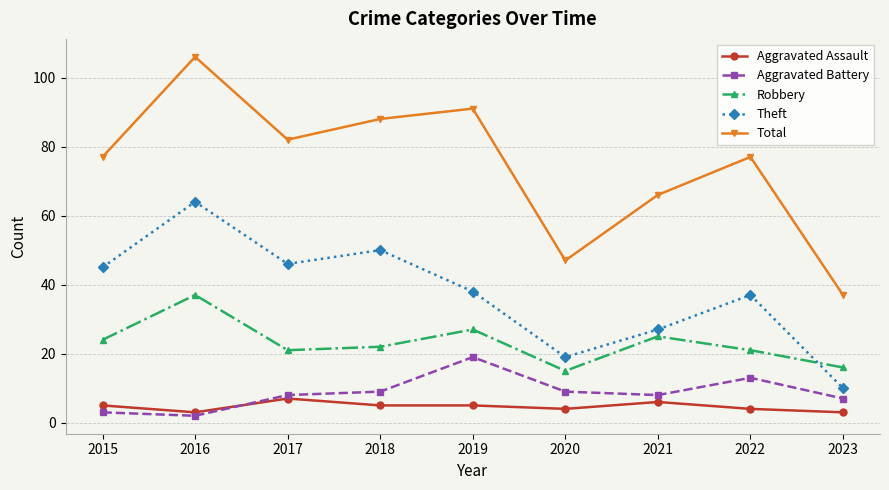

Which series has the largest total across all categories?

Total